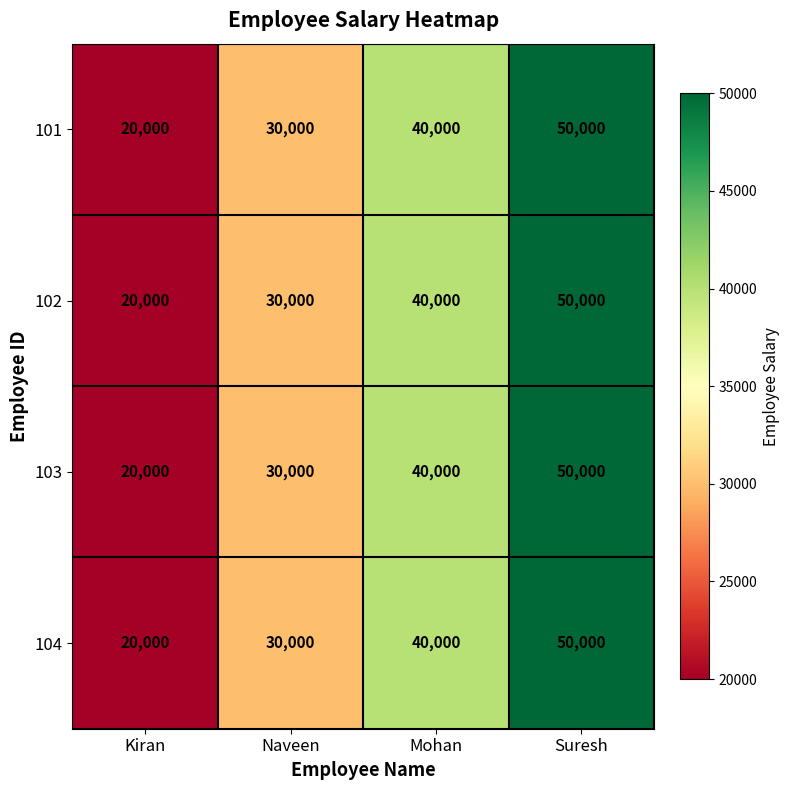

How many 104 values are between 30000 and 50000?

3